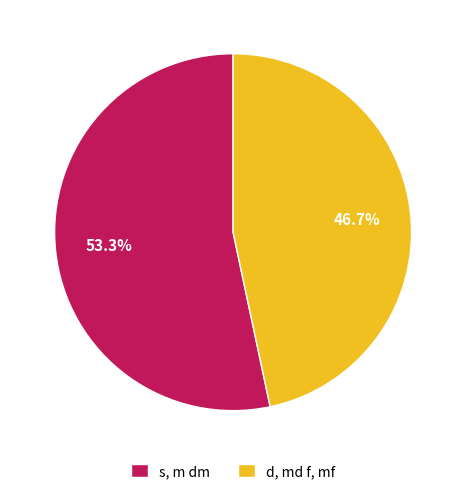

Is the sum of d, md f, mf and s, m dm greater than half?

Yes